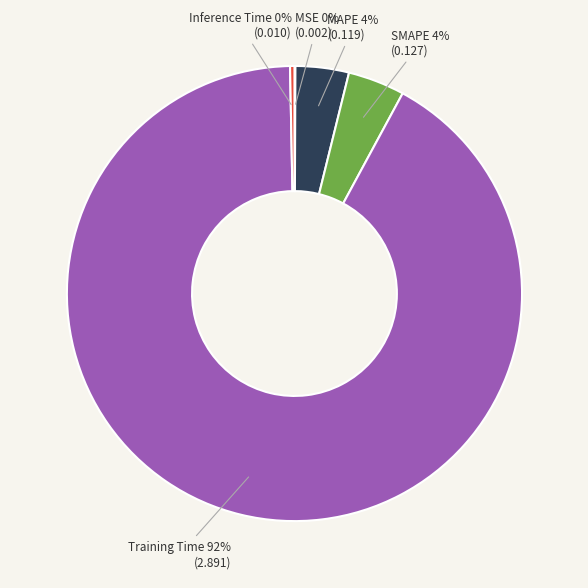

To the nearest percent, what portion does Training Time represent?

92%